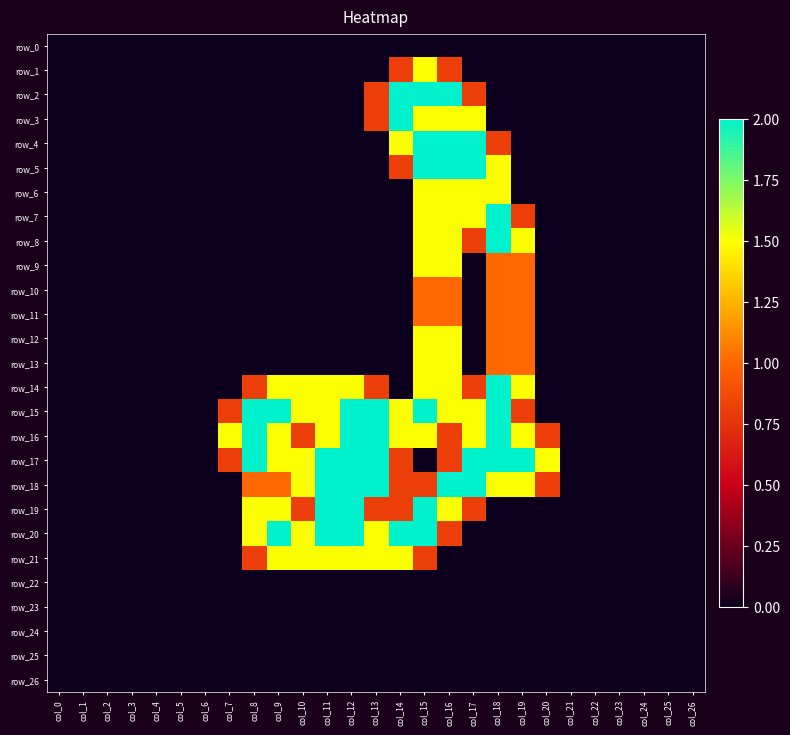

How many data points in row_5 are above 0?

5